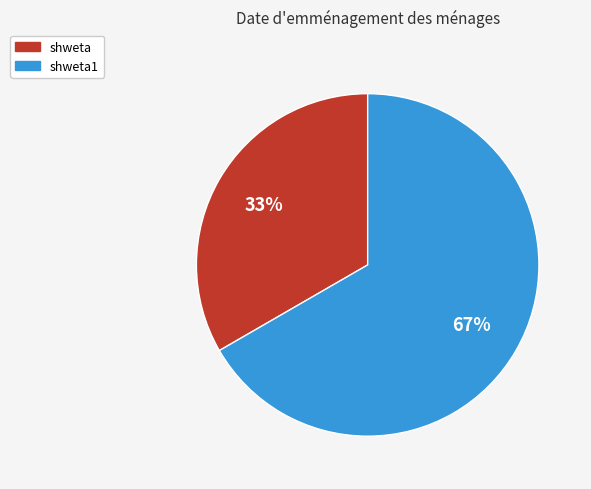

To the nearest percent, what is the average slice percentage?

50%